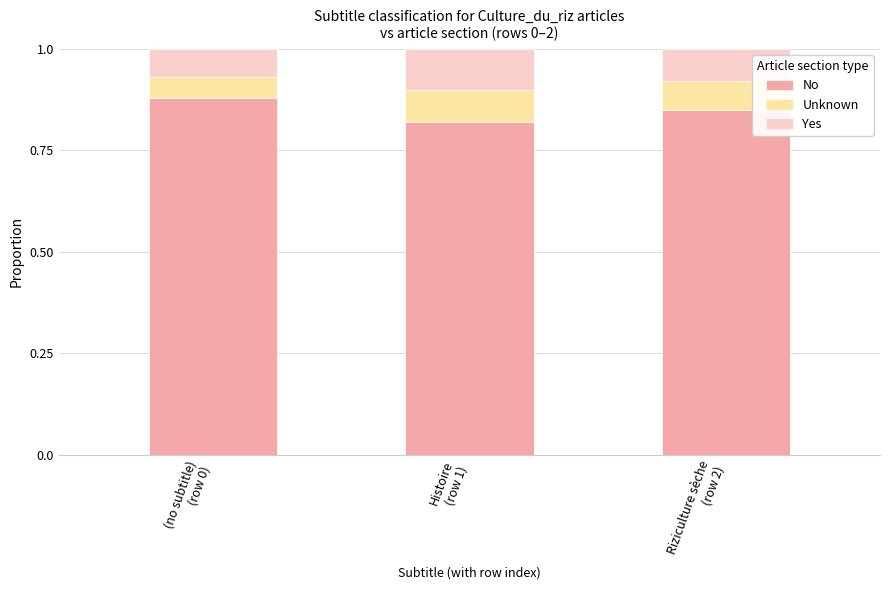

What is the sum of the No values at Histoire
(row 1) and (no subtitle)
(row 0)?

1.7